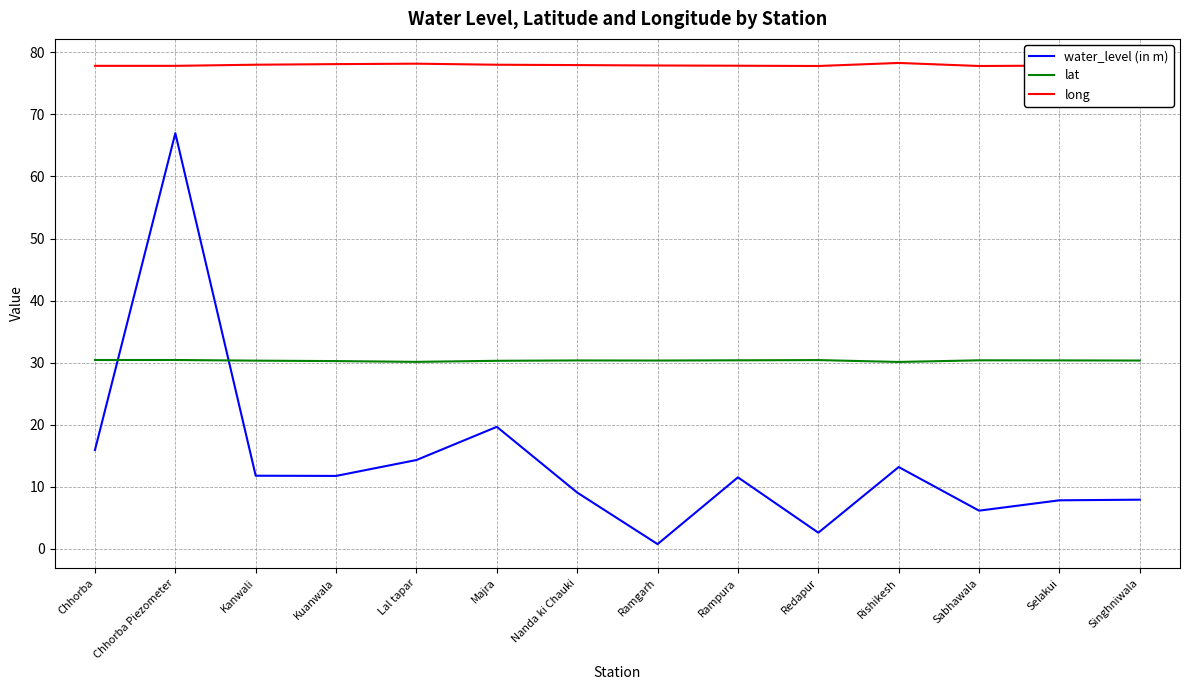

List the series in order of their overall mean, lowest first.

water_level (in m), lat, long